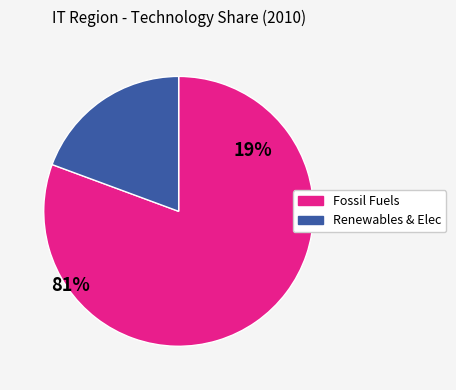

Is there a majority slice in this chart?

Yes